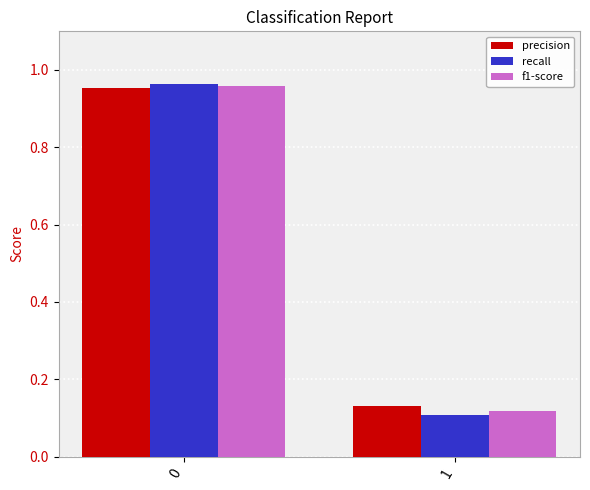

Between 0 and 1, which series saw the biggest shift?

recall